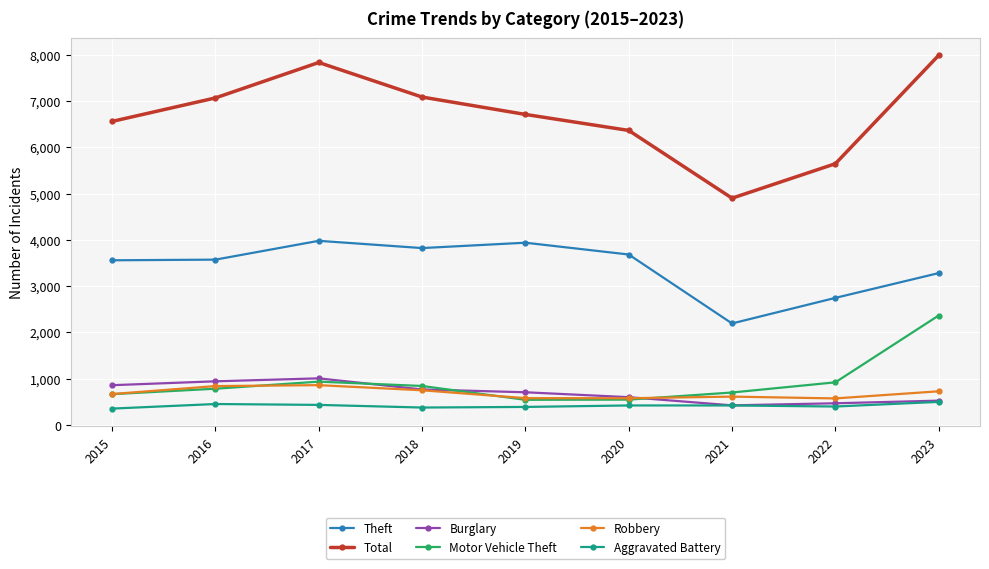

What is the minimum value shown in the chart?

350